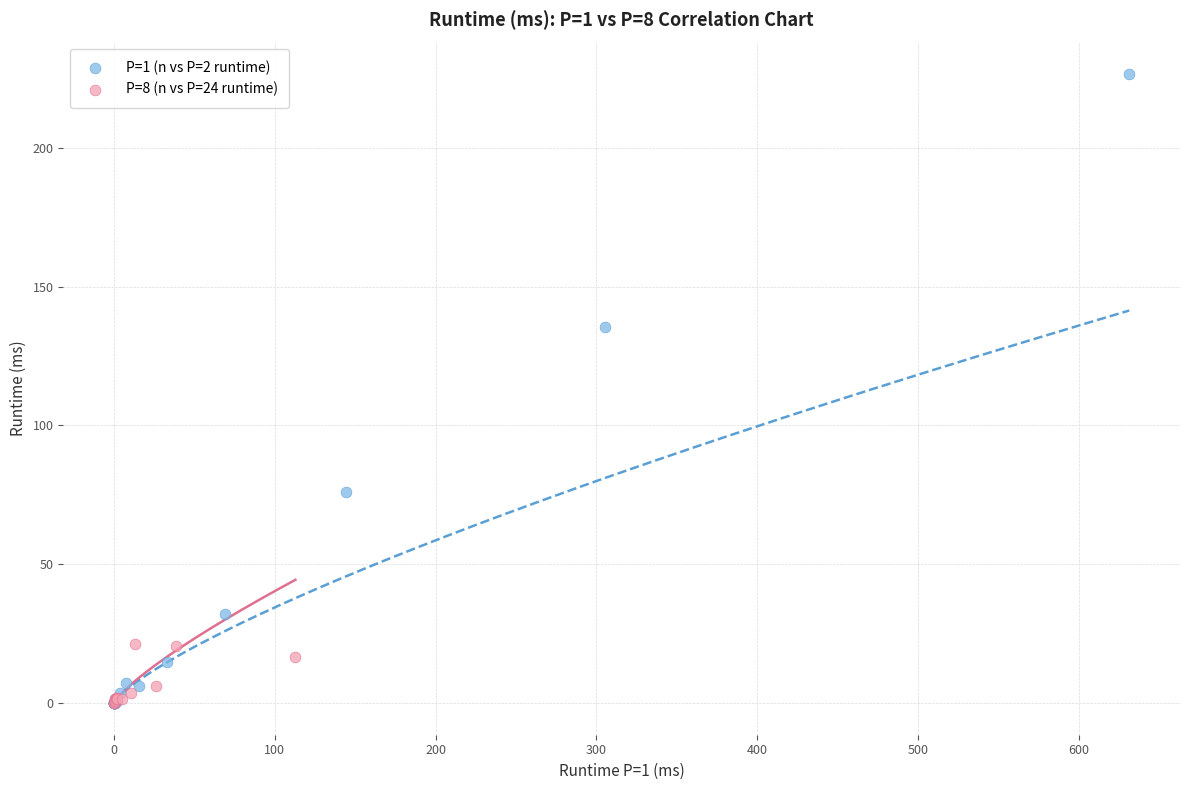

Which series has the largest Y range (max minus min)?

P=1 (n vs P=2 runtime)